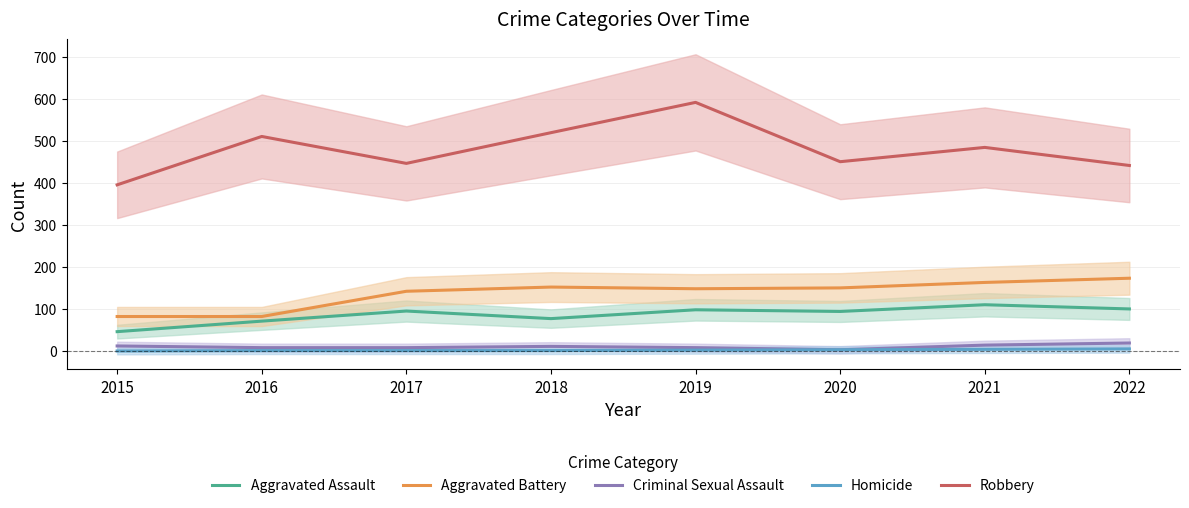

Is this an area chart (filled region under the line)?

No